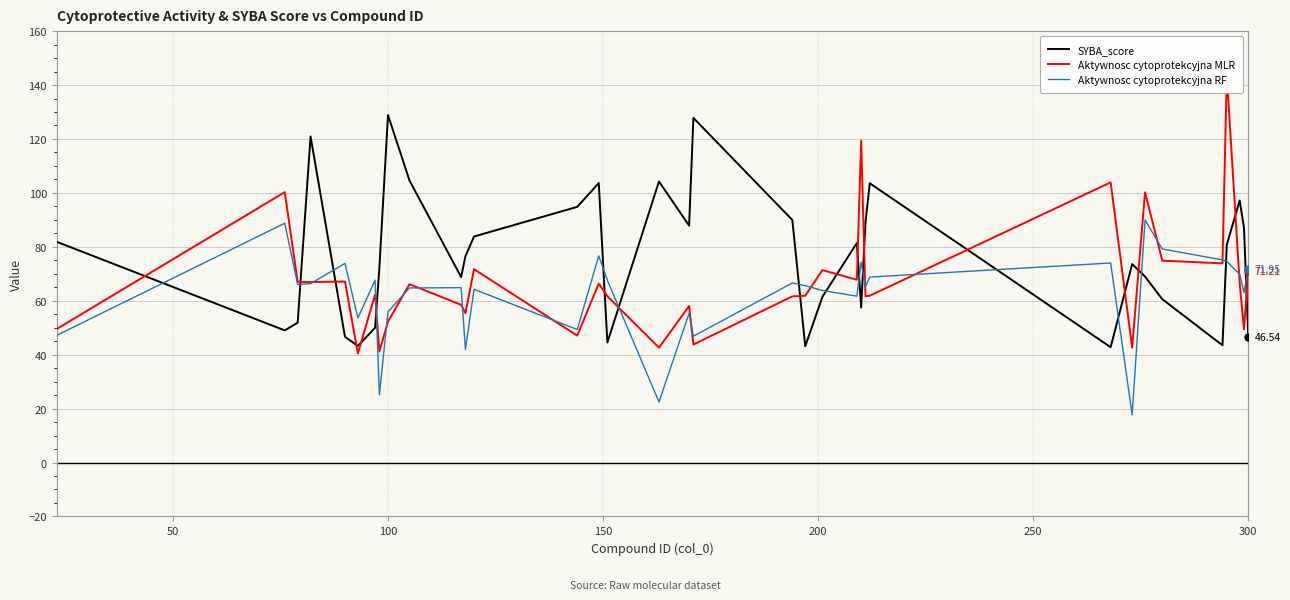

Which series ends up on top after the final intersection of SYBA_score and Aktywnosc cytoprotekcyjna RF?

Aktywnosc cytoprotekcyjna RF